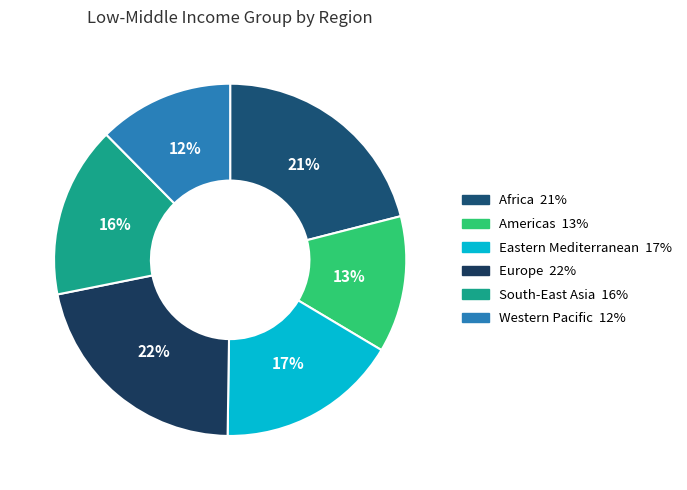

To the nearest percent, what percentage of the pie is Europe?

22%